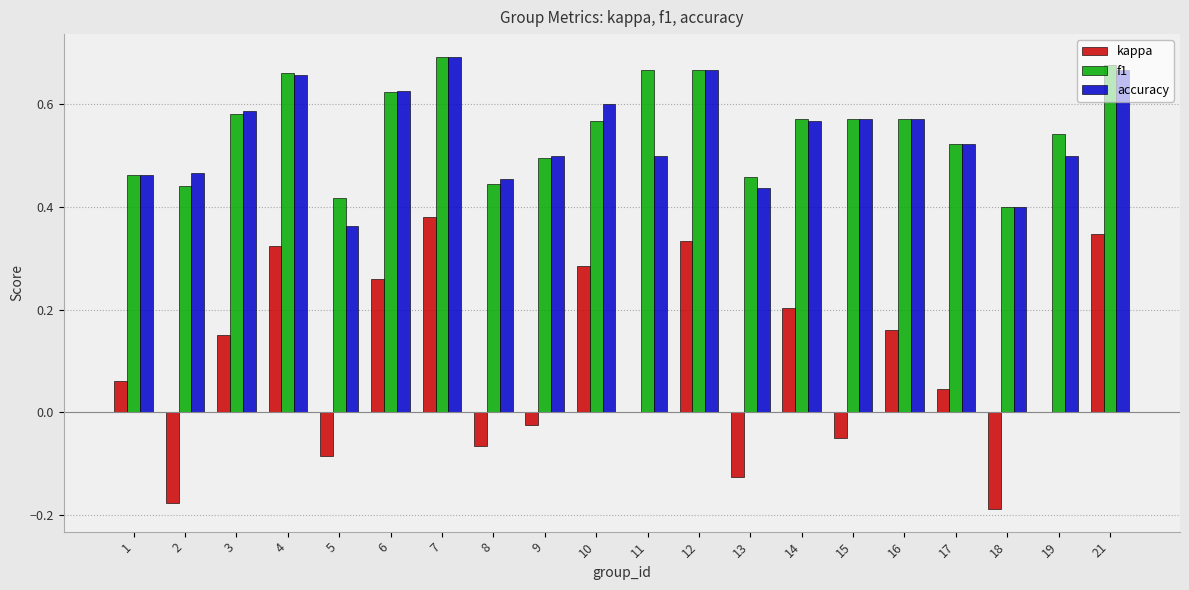

Is it true that accuracy equals 0.7 at 13?

False